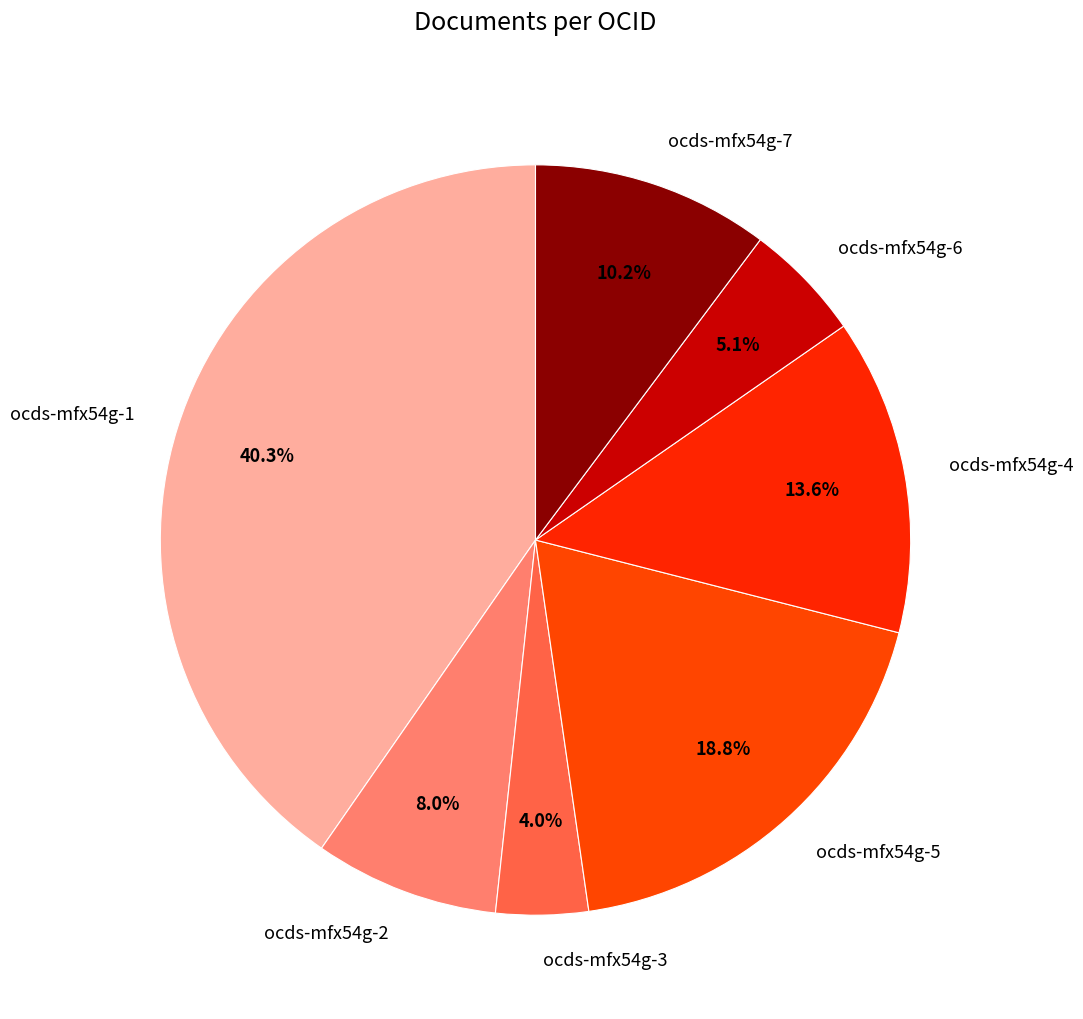

Does ocds-mfx54g-4 represent more than half of the total?

No